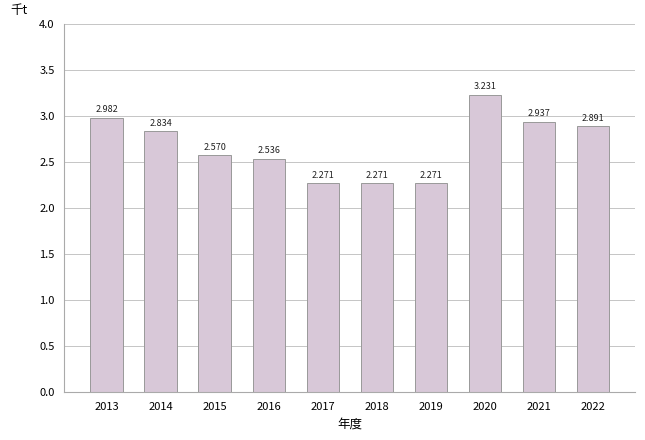

What is the maximum value shown in the chart?

3.2